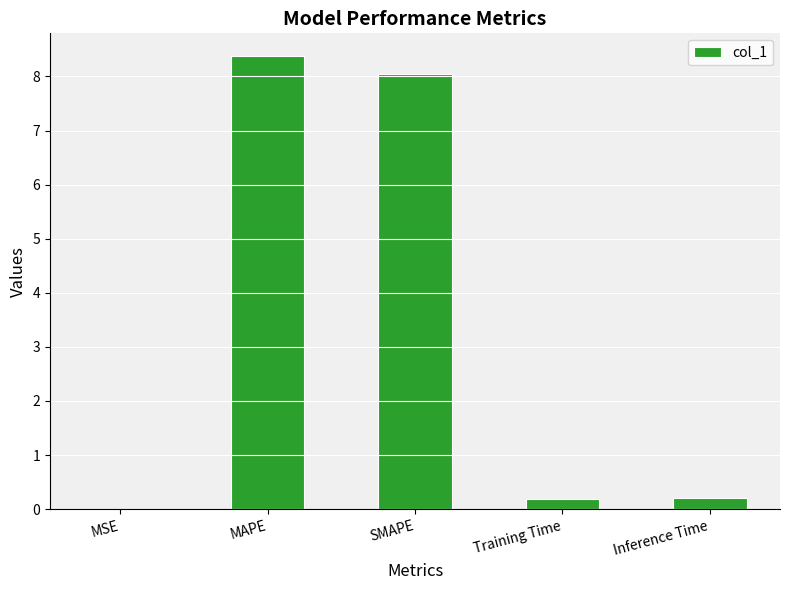

What is the maximum value shown in the chart?

8.4